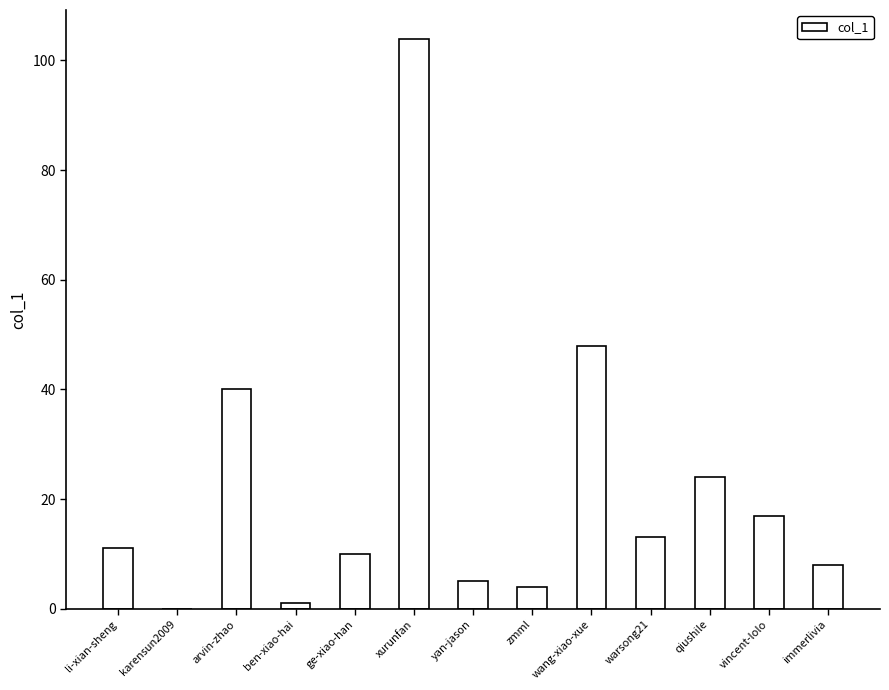

The value at karensun2009 is 0. True or false?

True